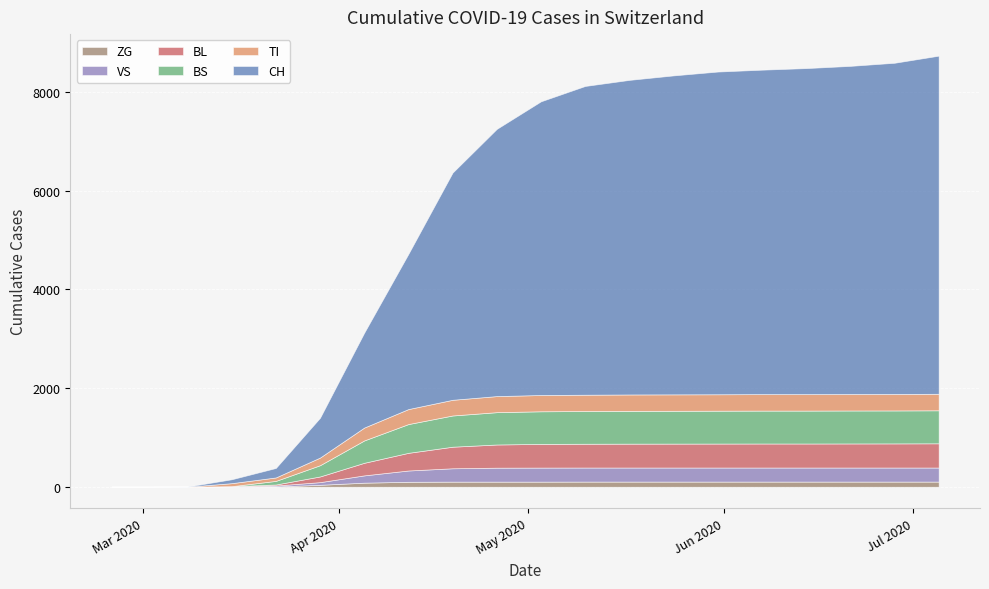

List the series in order of their peak value, highest first.

CH, BS, BL, TI, VS, ZG